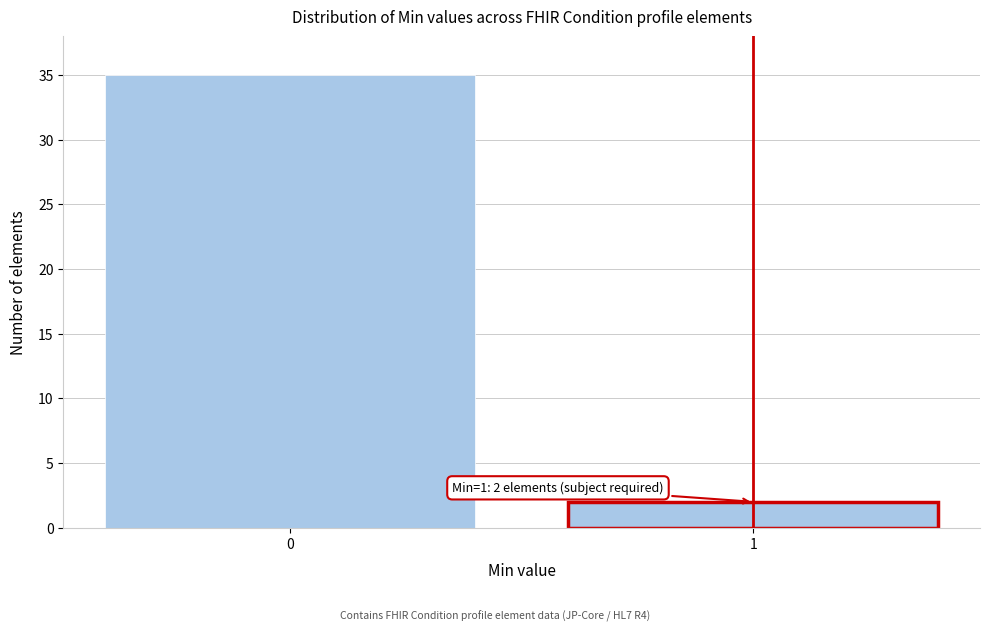

Reading left to right, transcribe all the data shown in this chart.

0=35	1=2